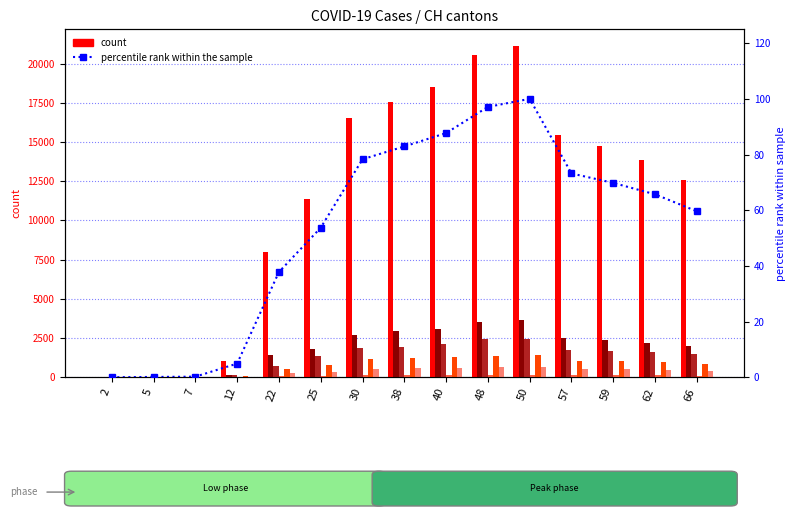

At which label is GE closest to 1815?

25